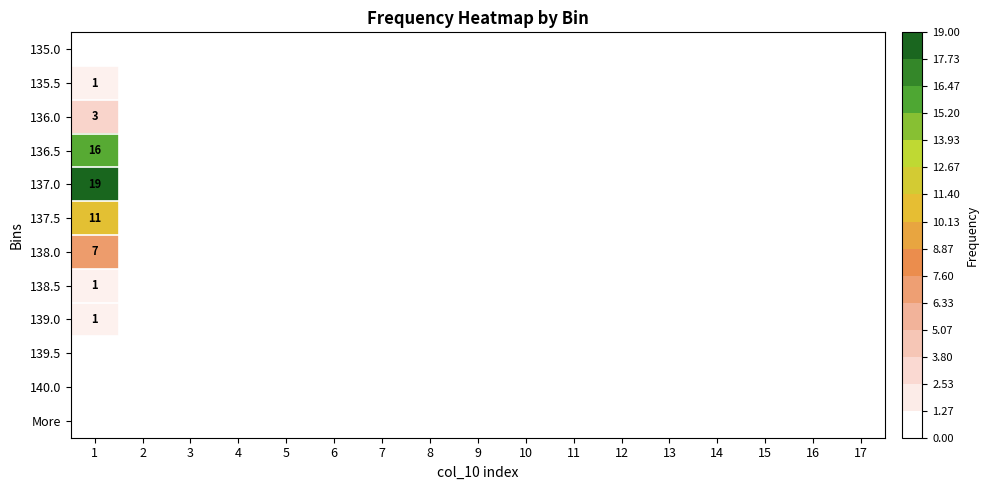

True or false: 135.5 has a value of 1 at 1.

True